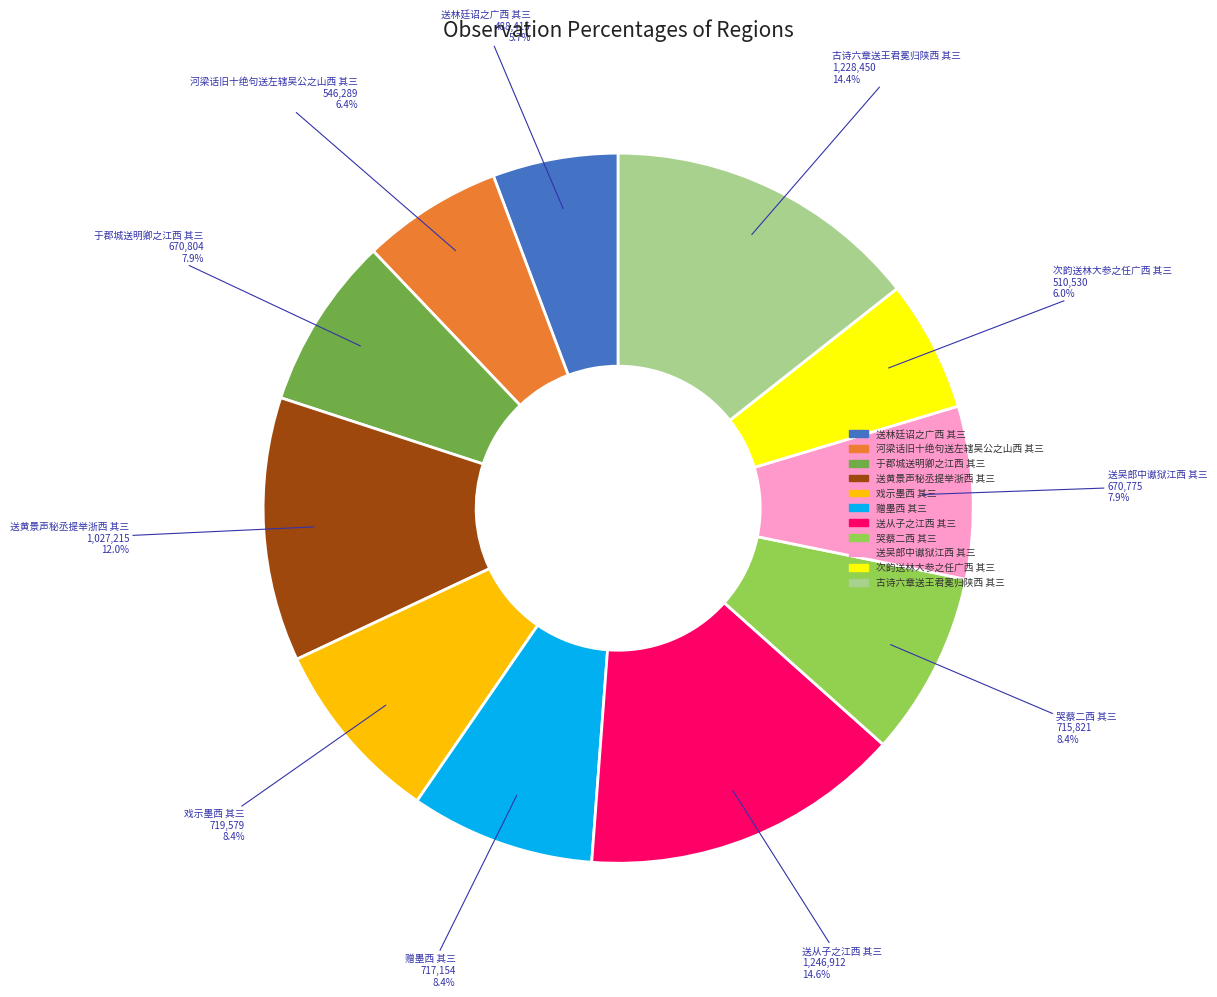

What percentage is the 戏示墨西 其三 slice, to the nearest percent?

8%